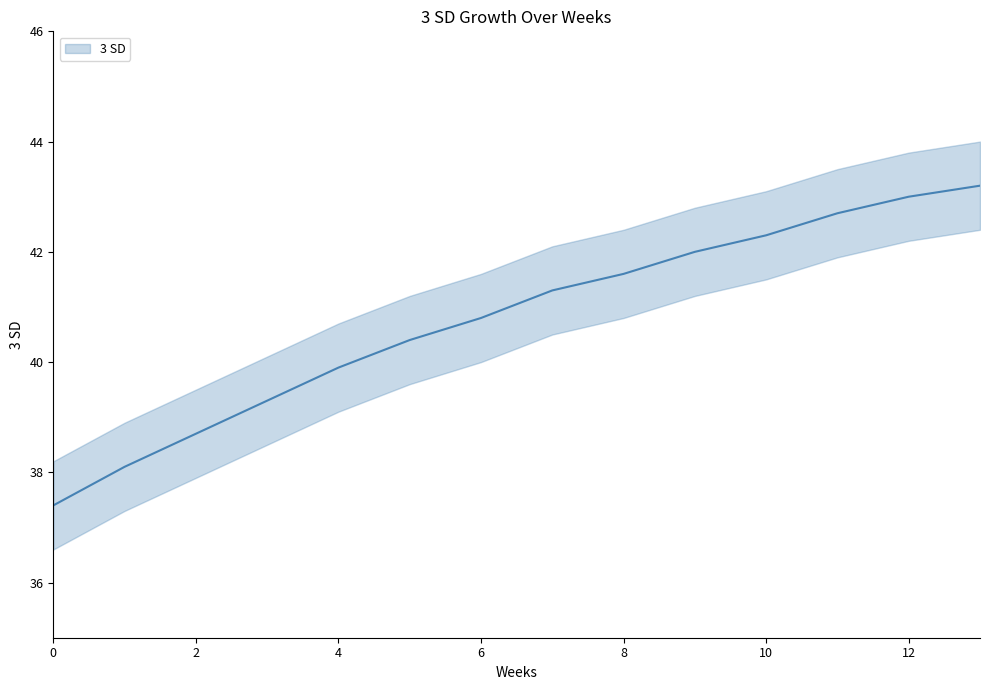

What is the greatest value displayed?

43.2